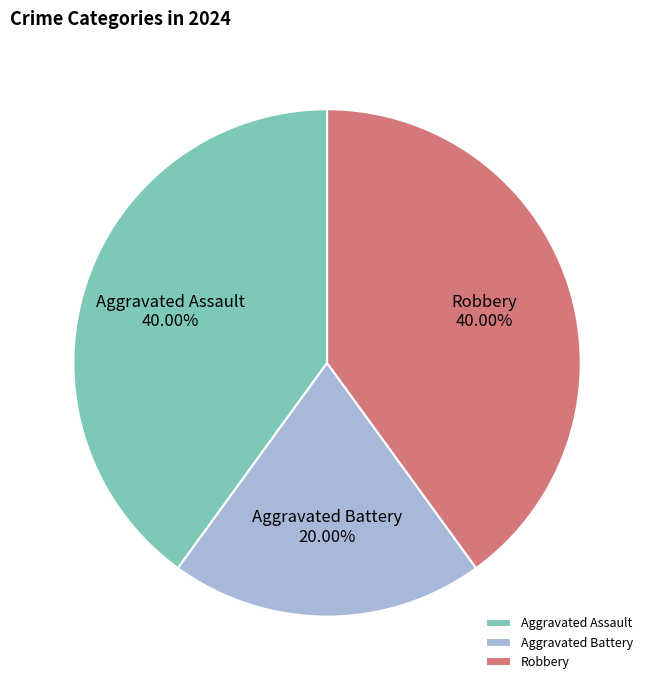

To the nearest percent, what percentage of the pie is Aggravated Battery?

20%